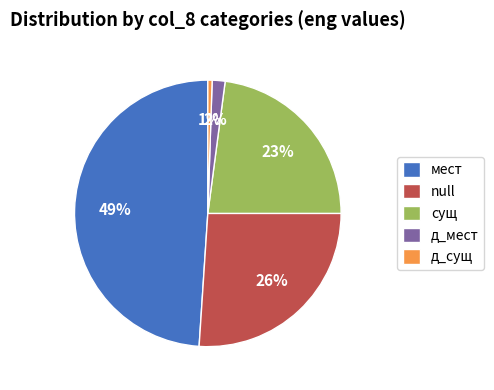

To the nearest percent, what portion does сущ represent?

23%